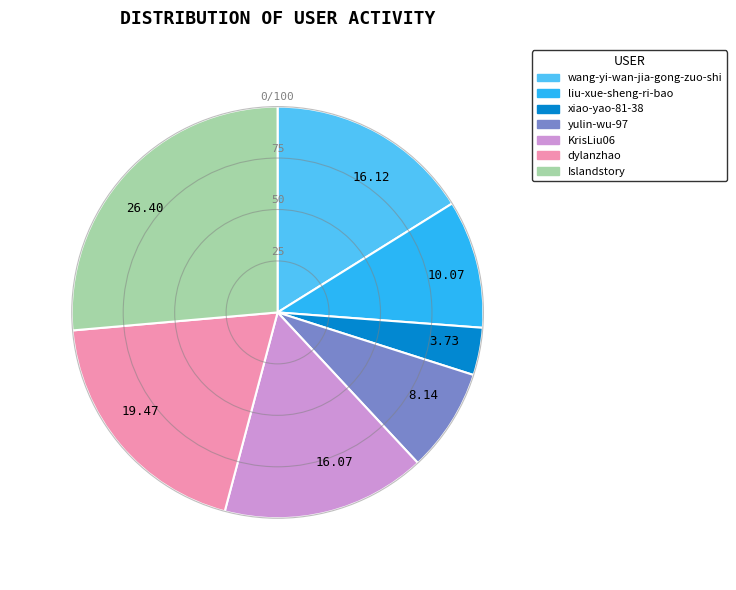

What is the ratio of the value at KrisLiu06 to the value at wang-yi-wan-jia-gong-zuo-shi?

1.0